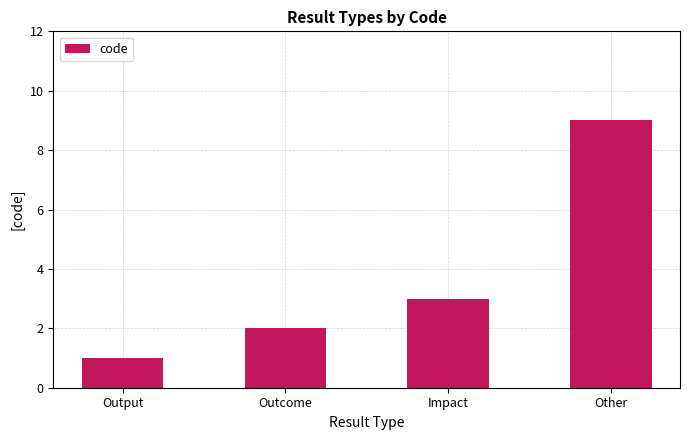

Is it true that the value at Other is 9?

True